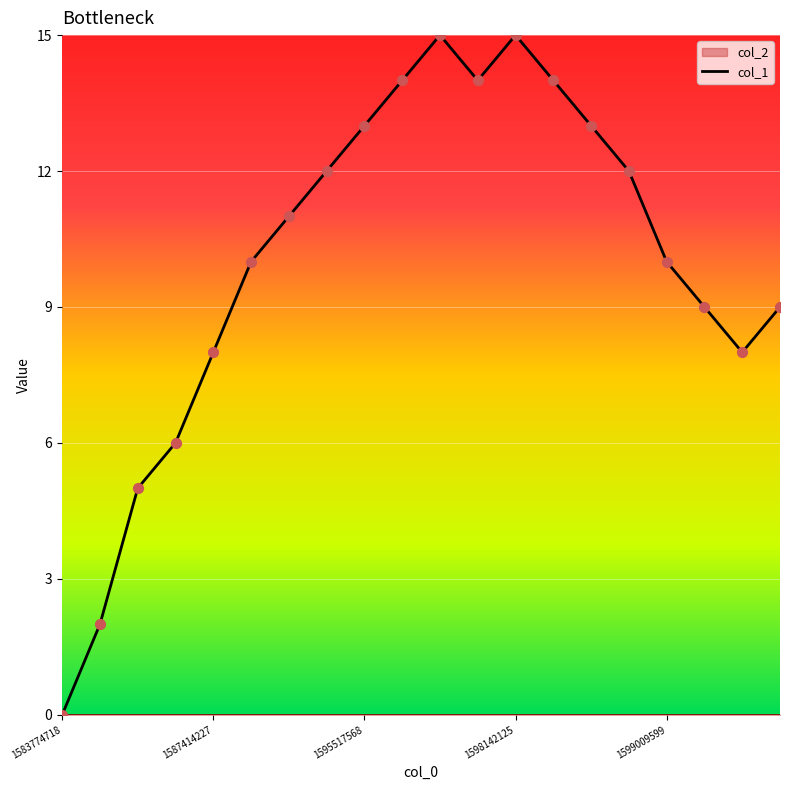

The col_1 series shows 2 at 1587414227. True or false?

False